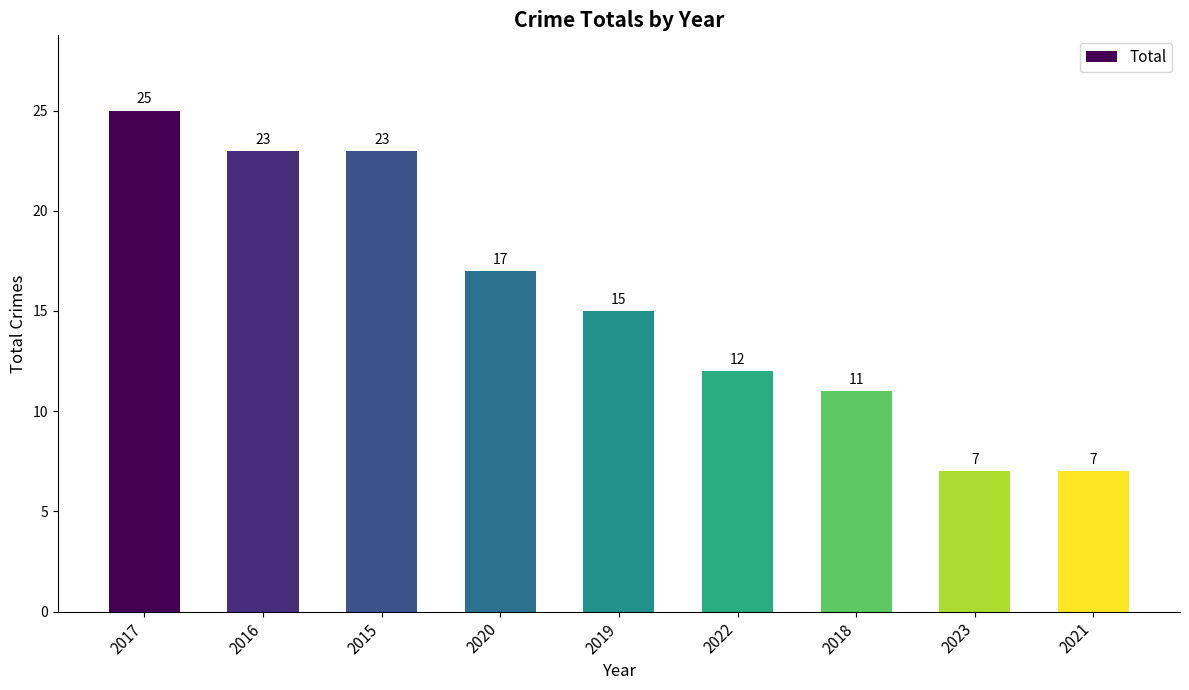

What is the difference between the maximum and minimum values?

18